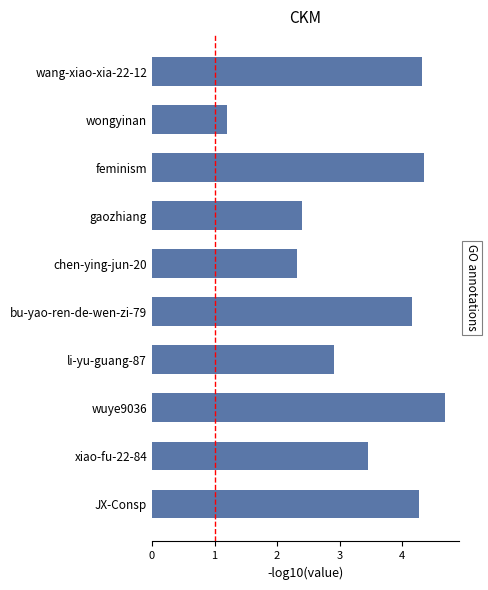

Approximately how many times larger is the value at feminism compared to wongyinan?

3.6